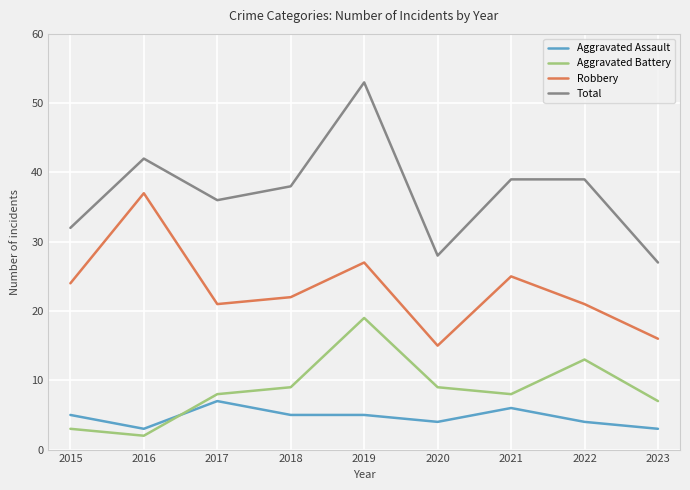

Rank the series at 2017 from lowest to highest value.

Aggravated Assault, Aggravated Battery, Robbery, Total